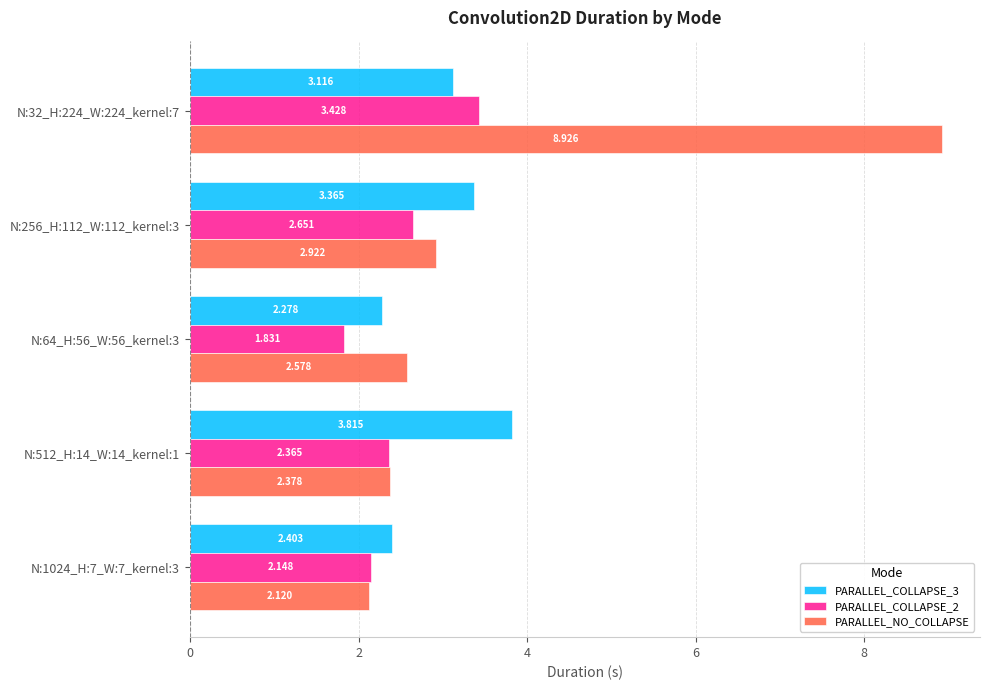

Which series changed the most between N:64_H:56_W:56_kernel:3 and N:1024_H:7_W:7_kernel:3?

PARALLEL_NO_COLLAPSE